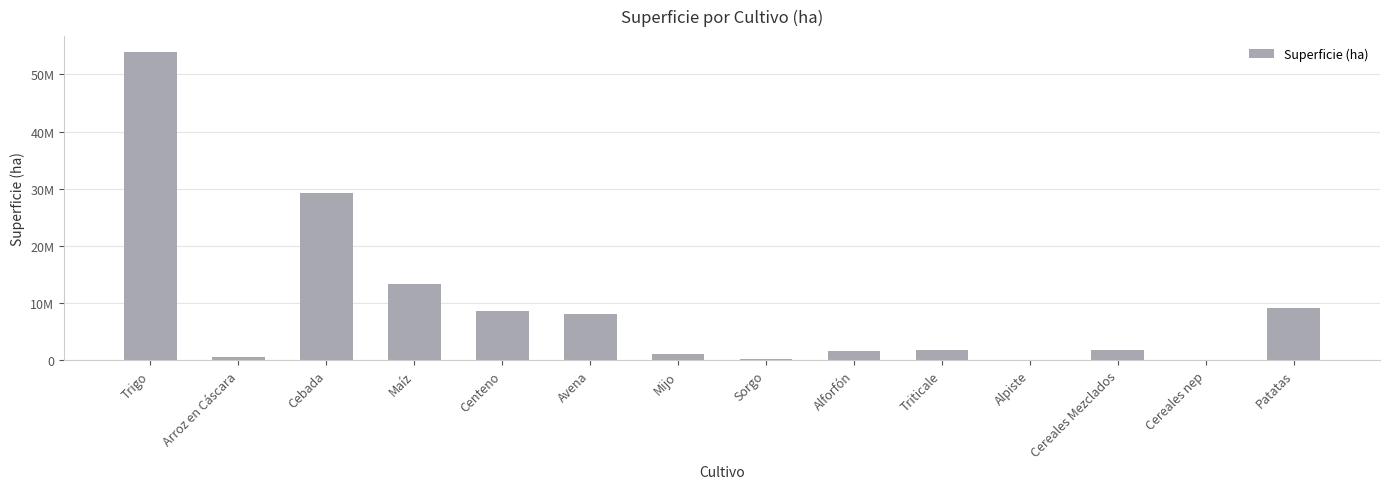

Reading left to right, extract all data points from this chart.

Trigo=53994657	Arroz en Cáscara=614453	Cebada=29283399	Maíz=13255122	Centeno=8555737	Avena=8096907	Mijo=1029285	Sorgo=154545	Alforfón=1538326	Triticale=1865252	Alpiste=2207	Cereales Mezclados=1770317	Cereales nep=114332	Patatas=9144628